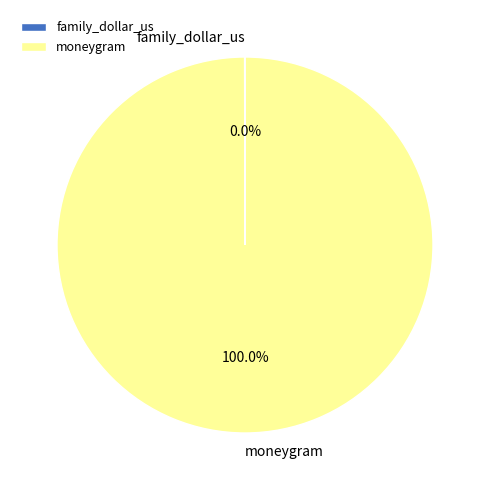

What percentage is the moneygram slice, to the nearest percent?

100%